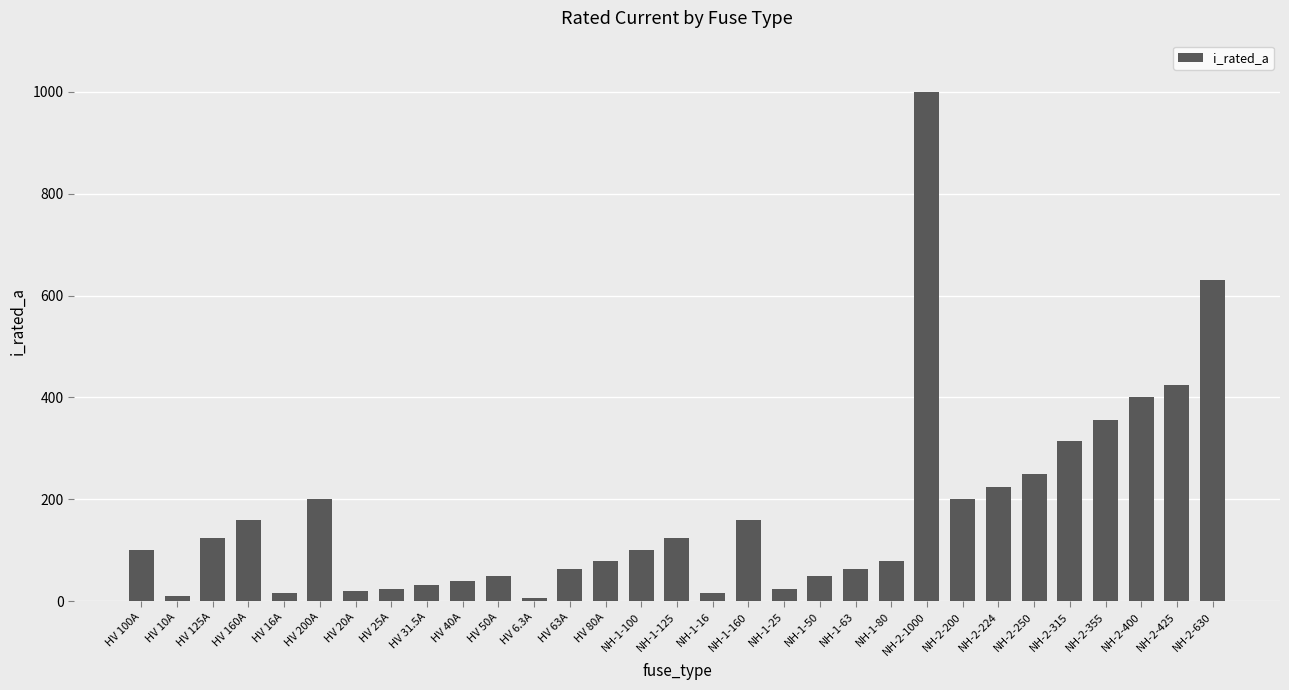

Does the chart contain stacked bars?

No